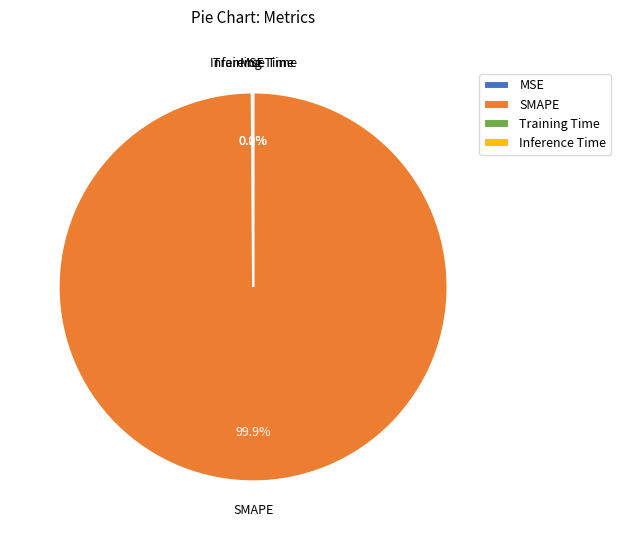

What is the majority slice?

SMAPE